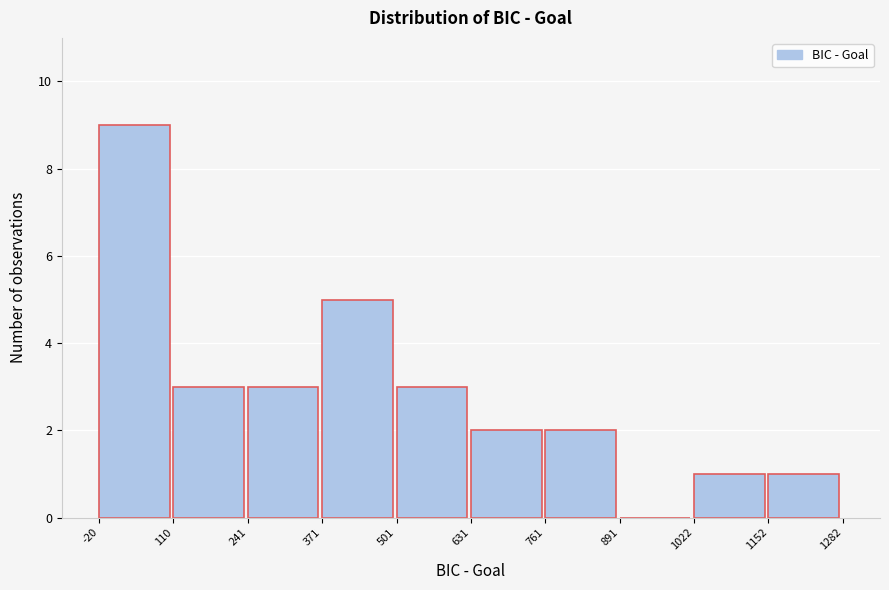

Reading left to right, transcribe this chart: for each bar, give the range it covers on the x-axis and its height. The values are not printed on the chart, so give them approximately, as read against the axis.

-20 to 110: 9
110 to 241: 3
241 to 371: 3
371 to 501: 5
501 to 631: 3
631 to 761: 2
761 to 891: 2
891 to 1022: 0
1022 to 1152: 1
1152 to 1282: 1